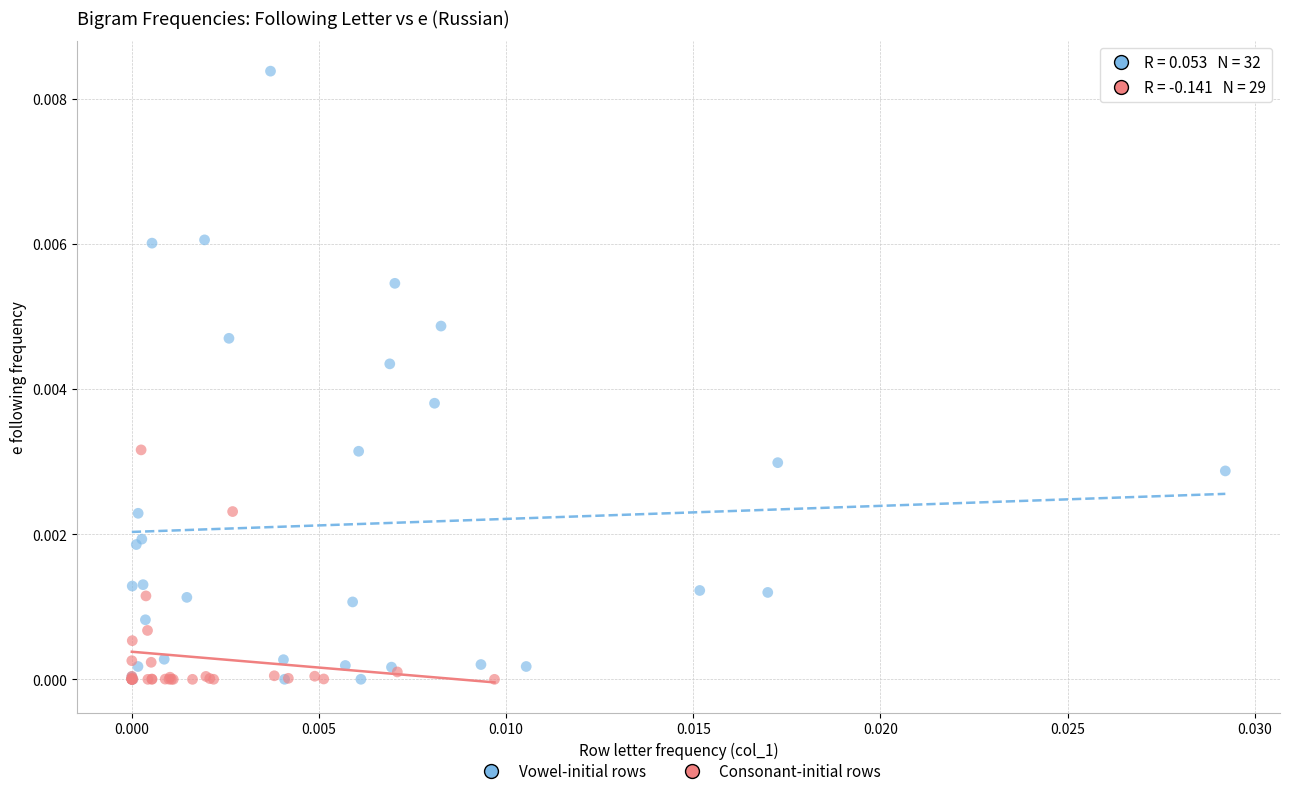

Which series contains the highest Y value?

Vowel-initial rows